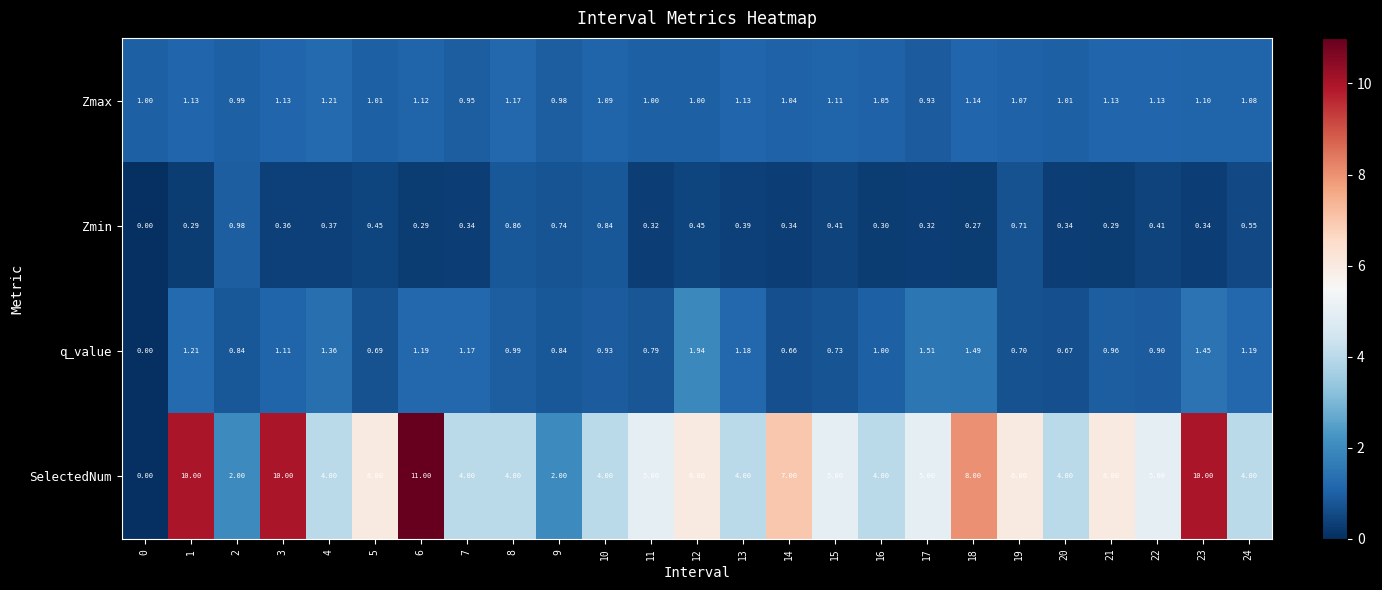

Which series has the largest total across all categories?

SelectedNum